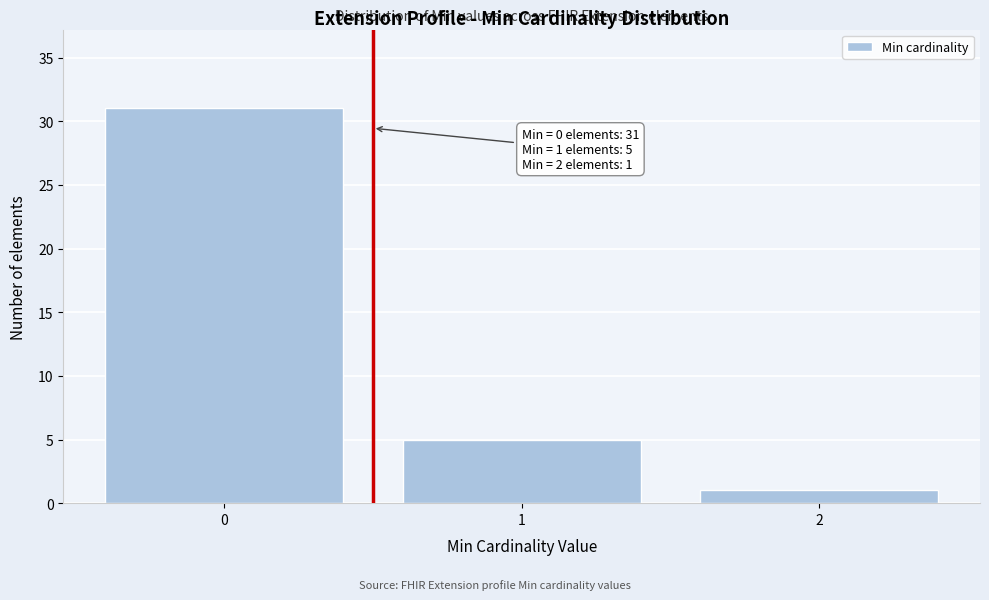

Reading left to right, list all the values displayed in this chart.

31	5	1